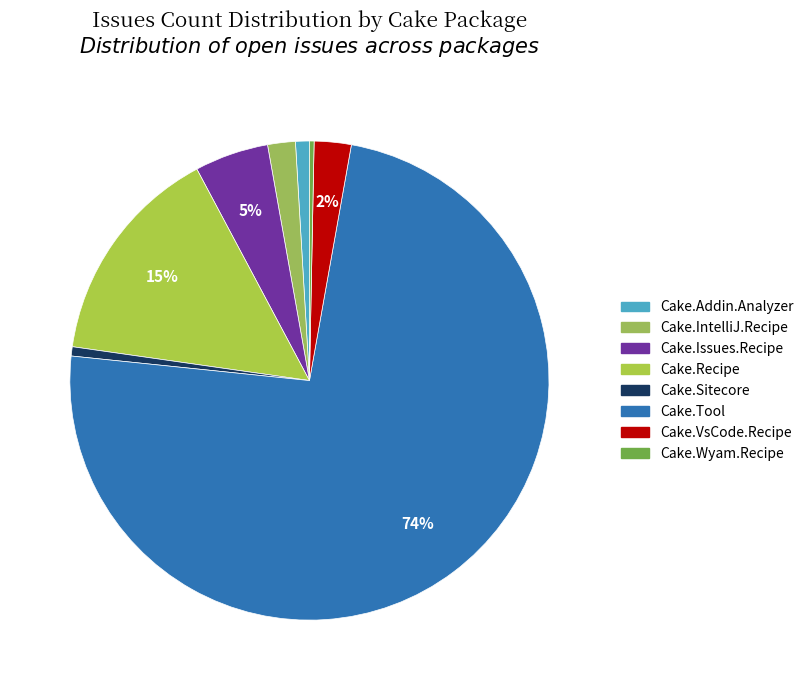

How many slices are in this pie chart?

8